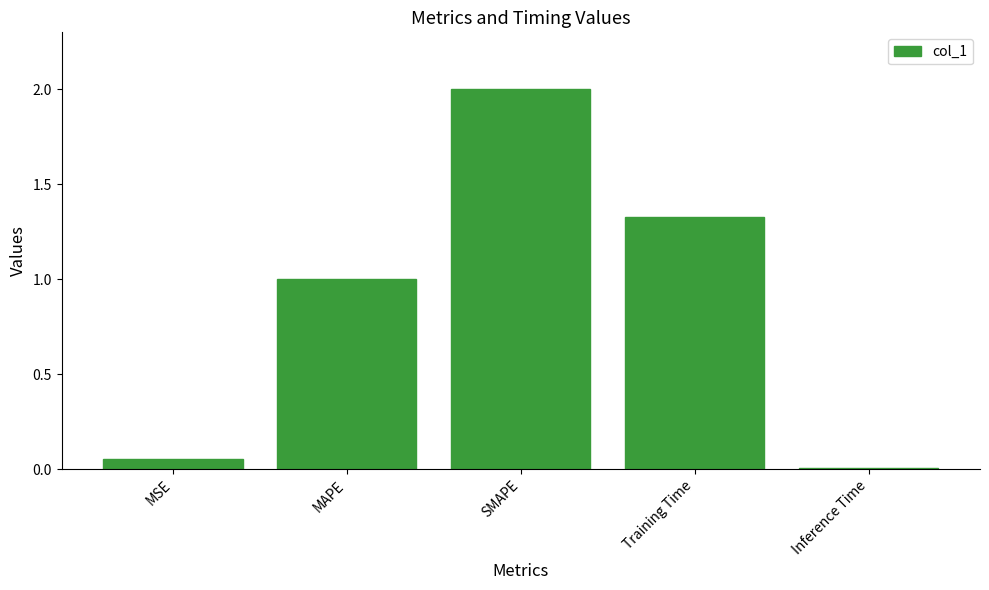

What is the change in value from MSE to SMAPE?

+1.9